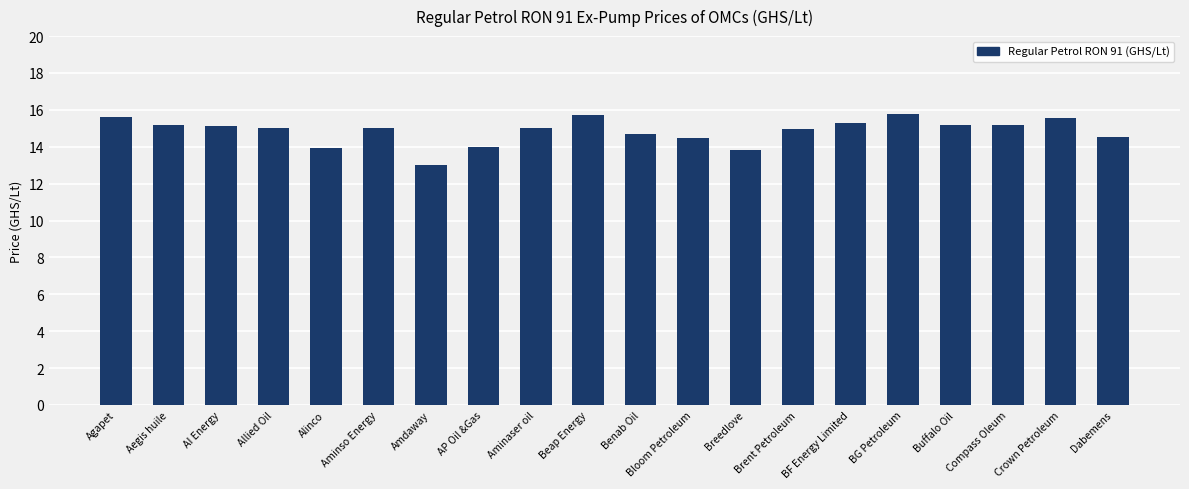

What is the value of the 3rd bar from the left?

15.2